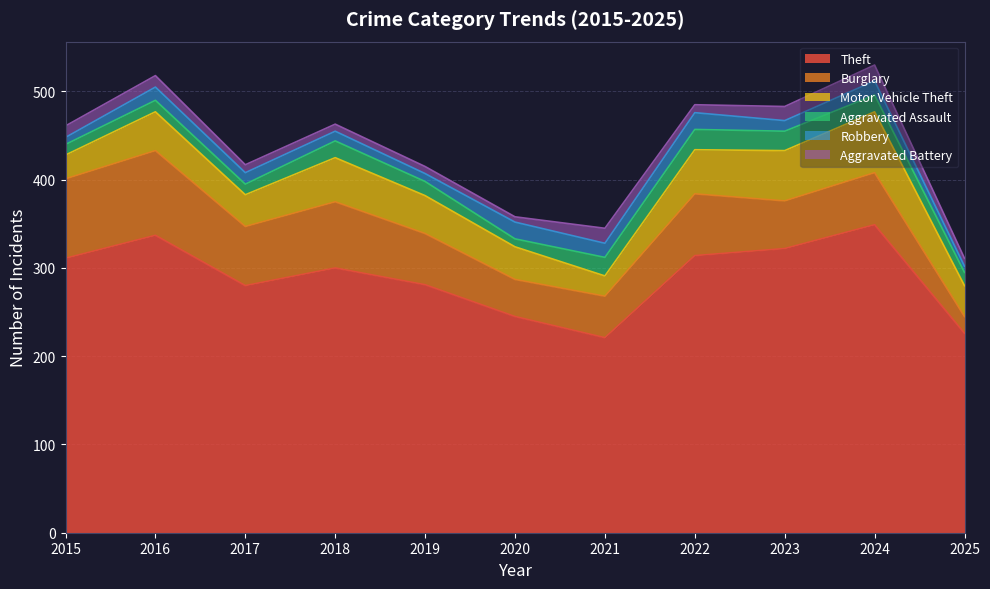

How many interior local valleys does the Motor Vehicle Theft series have?

2